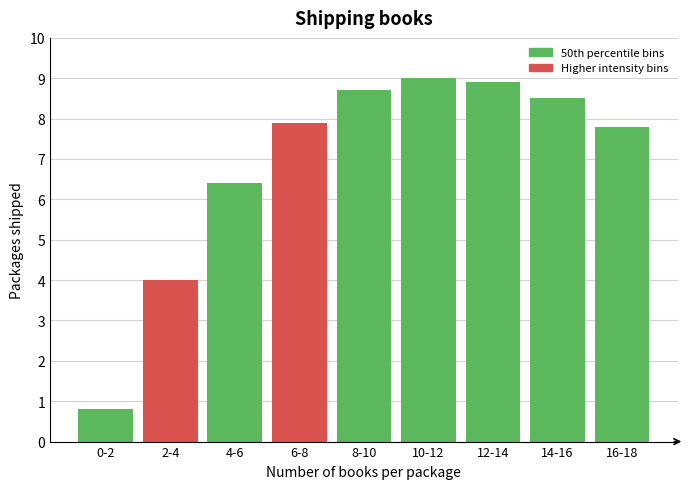

Reading left to right, list all the values displayed in this chart.

0-2=0.8	2-4=4.0	4-6=6.4	6-8=7.9	8-10=8.7	10-12=9.0	12-14=8.9	14-16=8.5	16-18=7.8